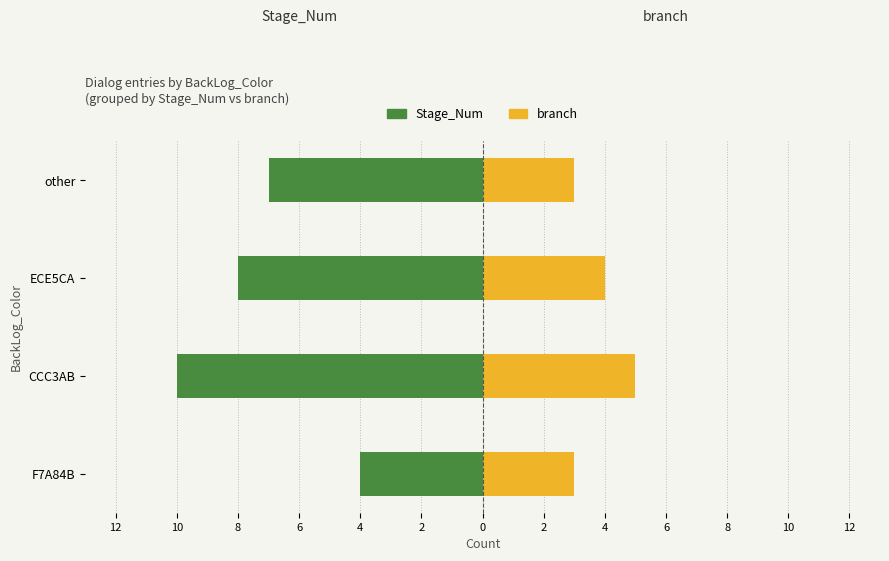

What are all the series names shown in the legend?

Stage_Num, branch